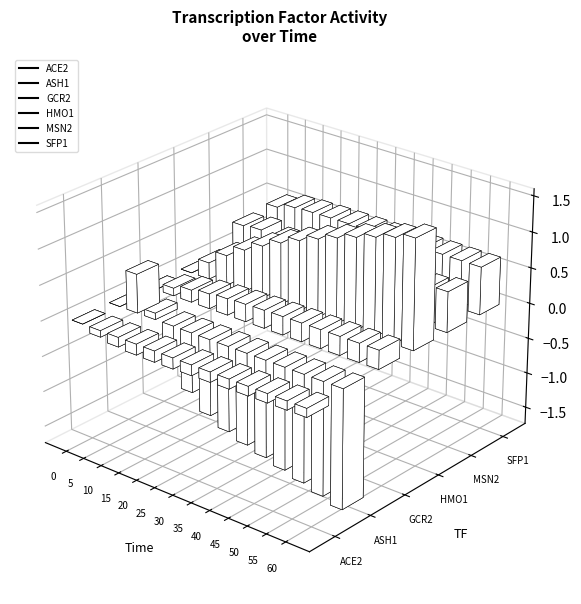

At which label does SFP1 reach its peak?

35